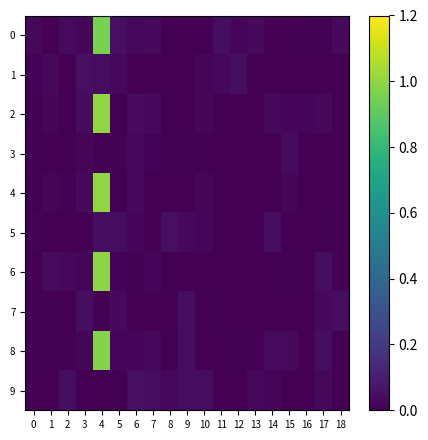

Which series has the largest range (max minus min)?

2